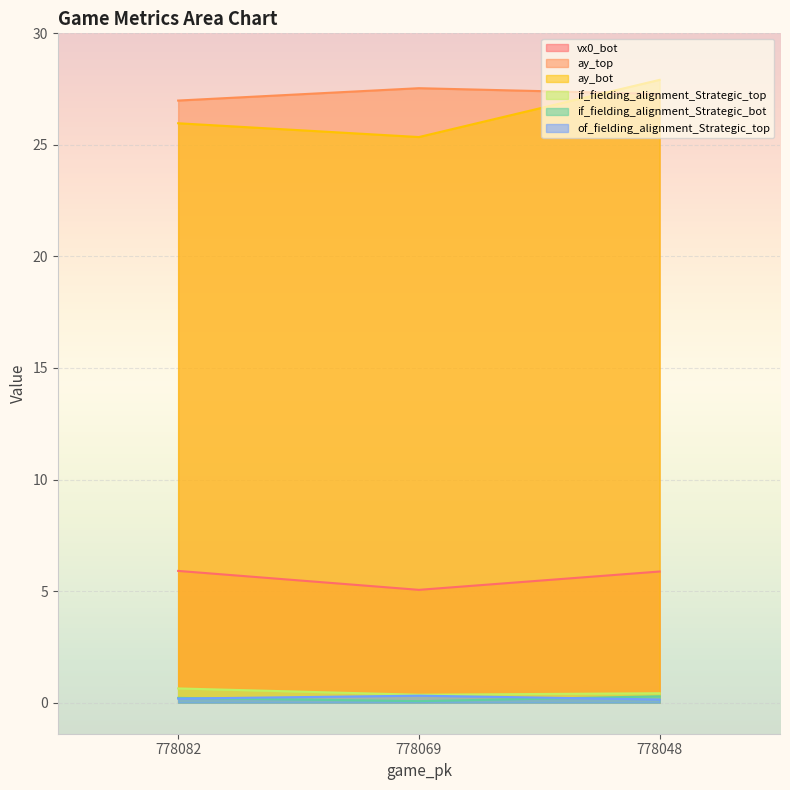

What is the value of the vx0_bot point at the 1st from the left?

5.9